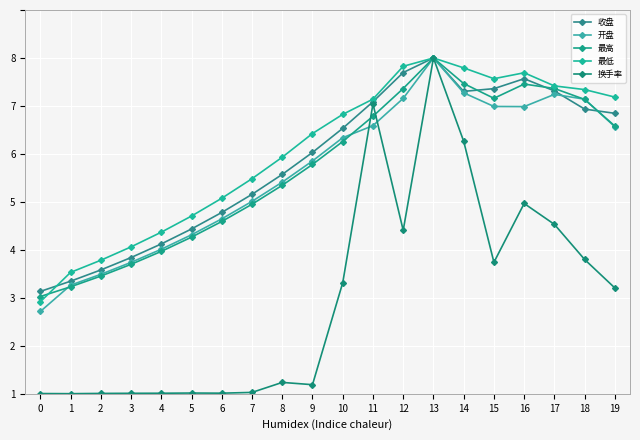

At which category is the sum across all series the highest?

13